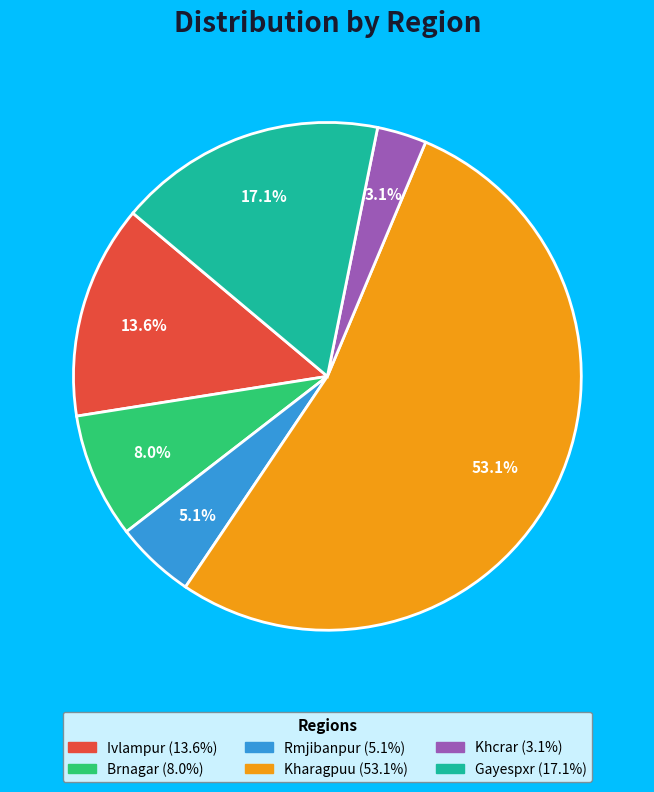

Which category accounts for the majority?

Kharagpuu